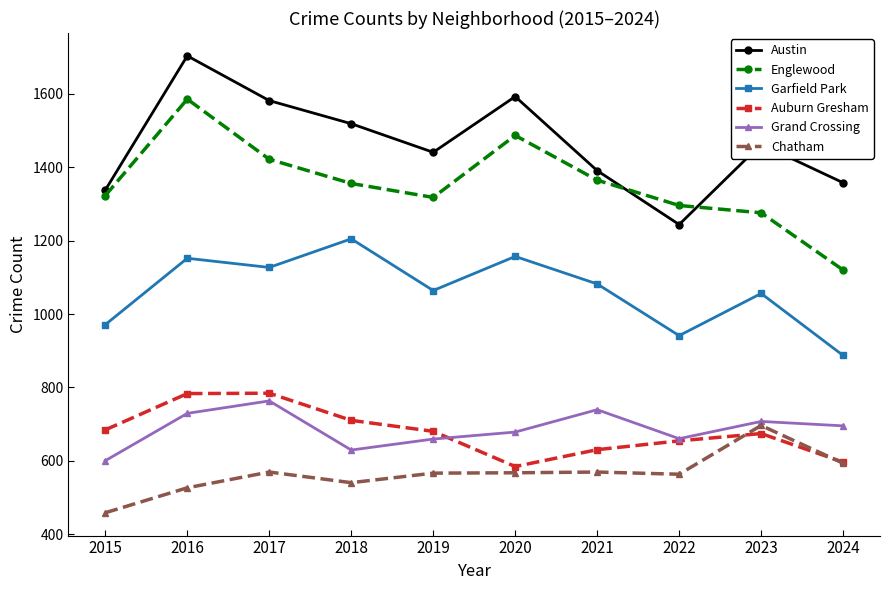

What is the difference between the maximum and minimum values in the Garfield Park series?

318